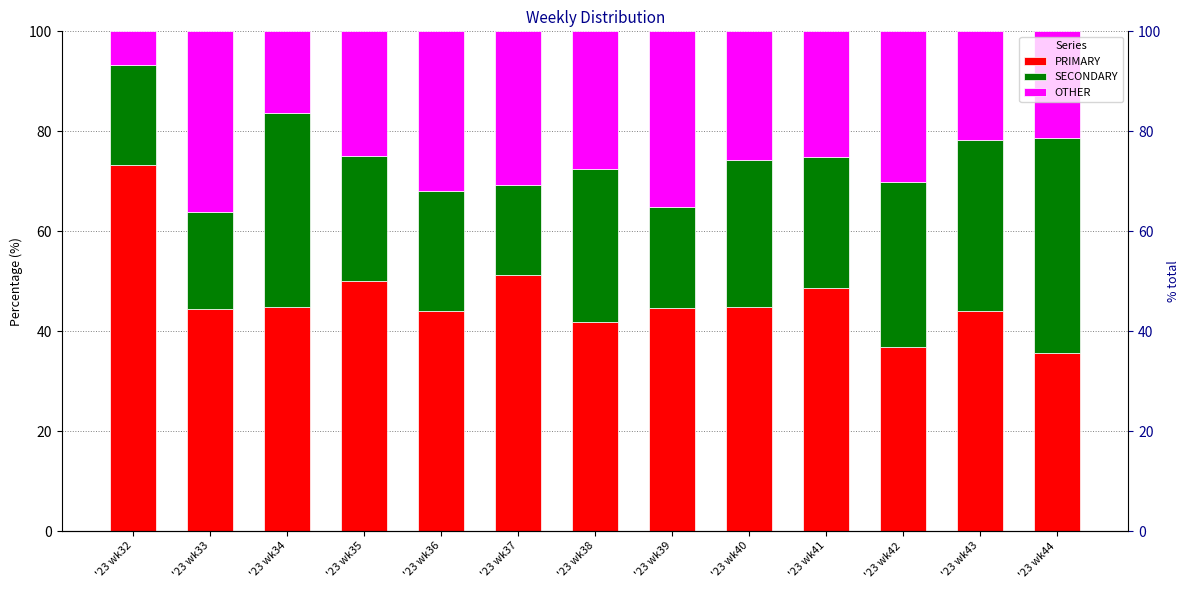

What is the minimum value for OTHER?

6.7